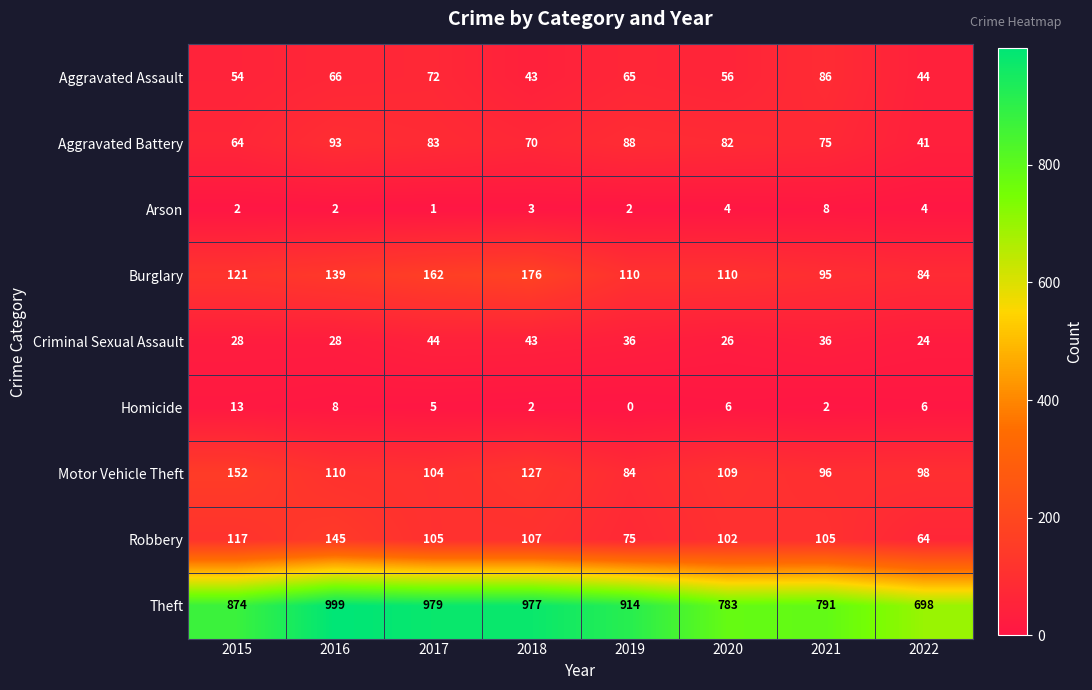

True or false: Burglary has a value of 95 at 2021.

True